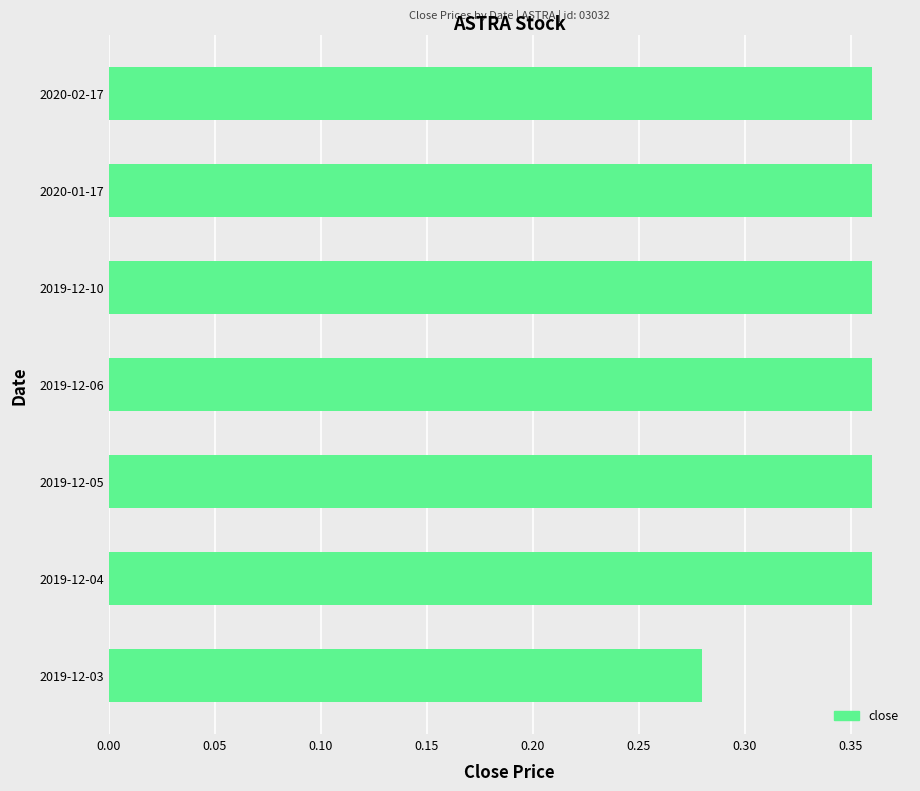

Which category has the lowest value across all series?

2019-12-03